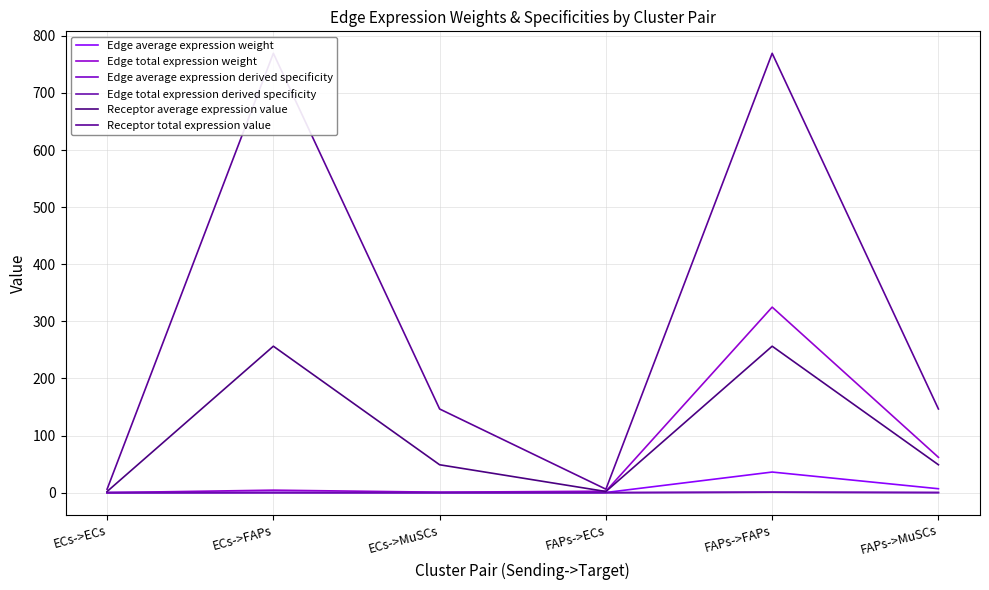

Reading left to right, list all the values displayed in this chart.

Edge average expression weight: 0.0	0.5	0.1	0.3	36.1	6.9
Edge total expression weight: 0.0	4.4	0.8	2.6	324.9	61.9
Edge average expression derived specificity: 0.0	0.0	0.0	0.0	0.8	0.2
Edge total expression derived specificity: 0.0	0.0	0.0	0.0	0.8	0.2
Receptor average expression value: 2.0	256.4	48.8	2.0	256.4	48.8
Receptor total expression value: 6.1	769.3	146.5	6.1	769.3	146.5